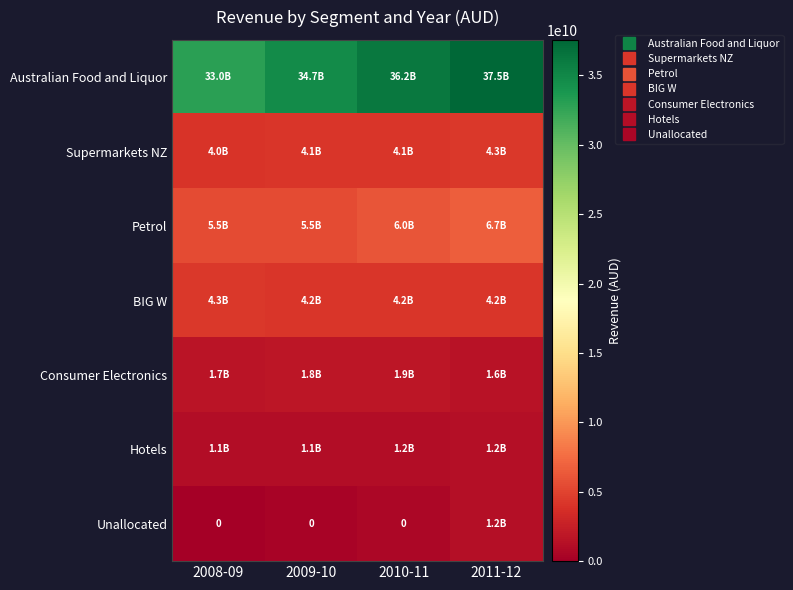

Which series changed the most between 2009-10 and 2011-12?

Australian Food and Liquor